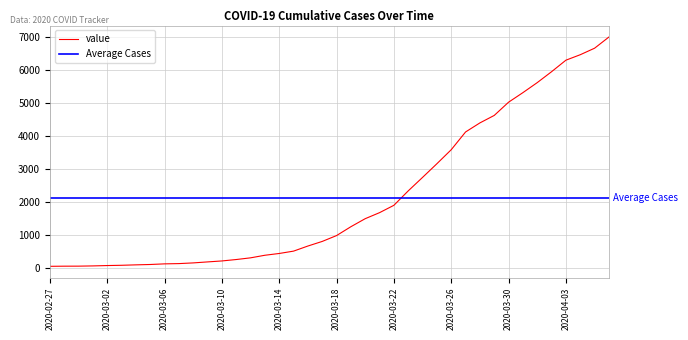

Reading left to right, list all the values displayed in this chart.

64	68	69	76	87	95	108	119	138	146	167	197	226	269	320	398	452	523	677	816	993	1261	1504	1686	1908	2344	2752	3165	3589	4125	4399	4625	5025	5314	5617	5947	6295	6460	6657	6995